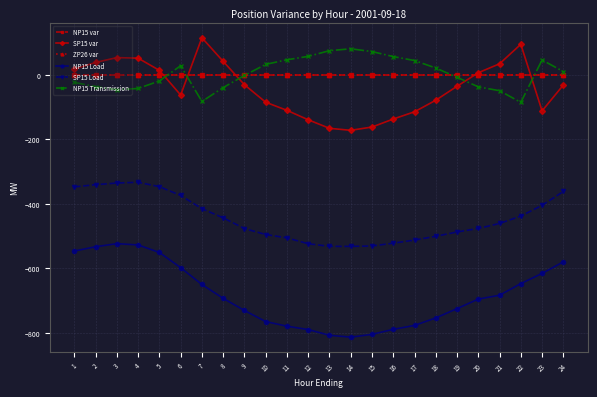

Is this an area chart (filled region under the line)?

No